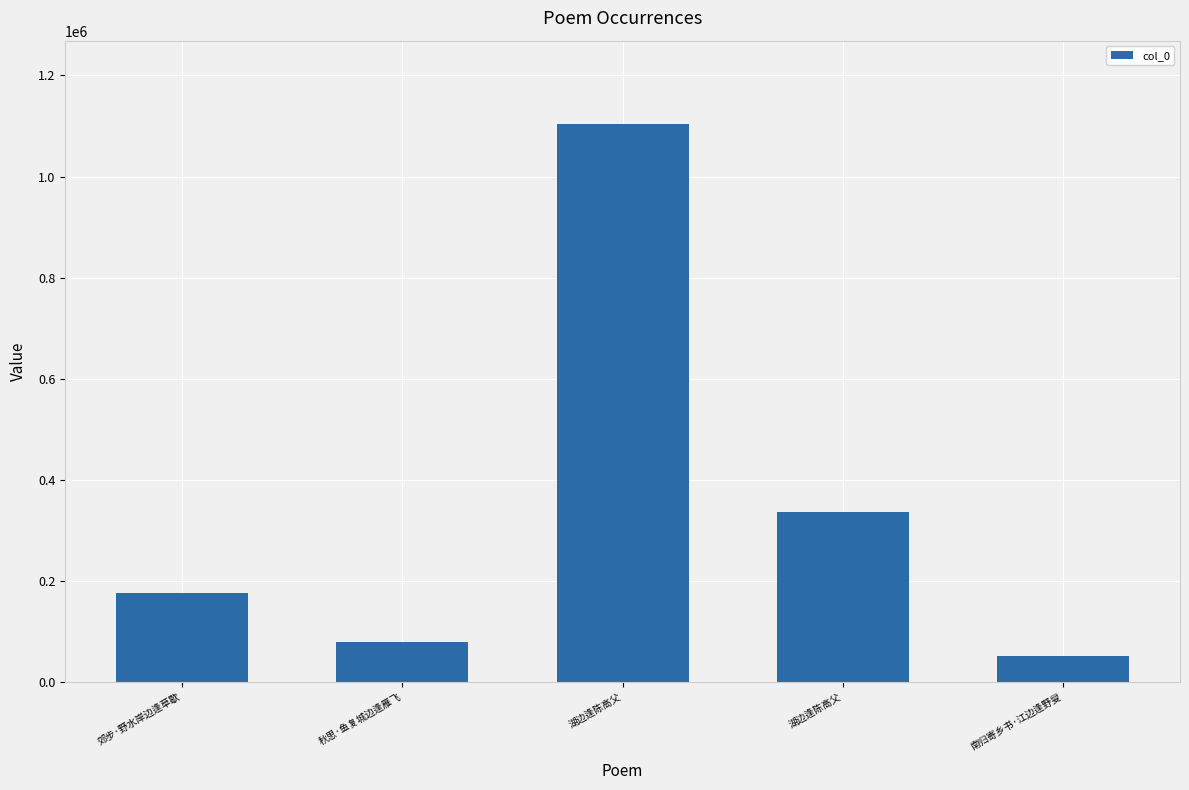

How many data points are less than 175575?

2